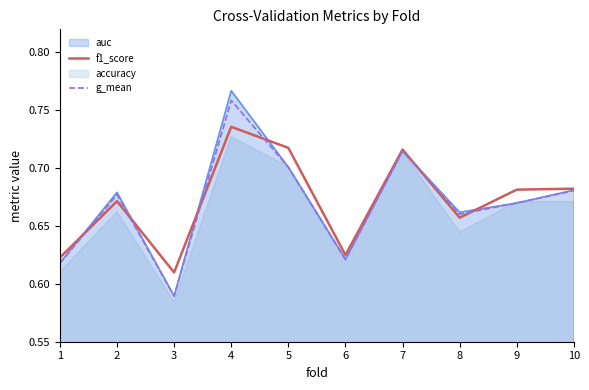

Is the value of auc at 4 greater than the value of f1_score at 8?

Yes